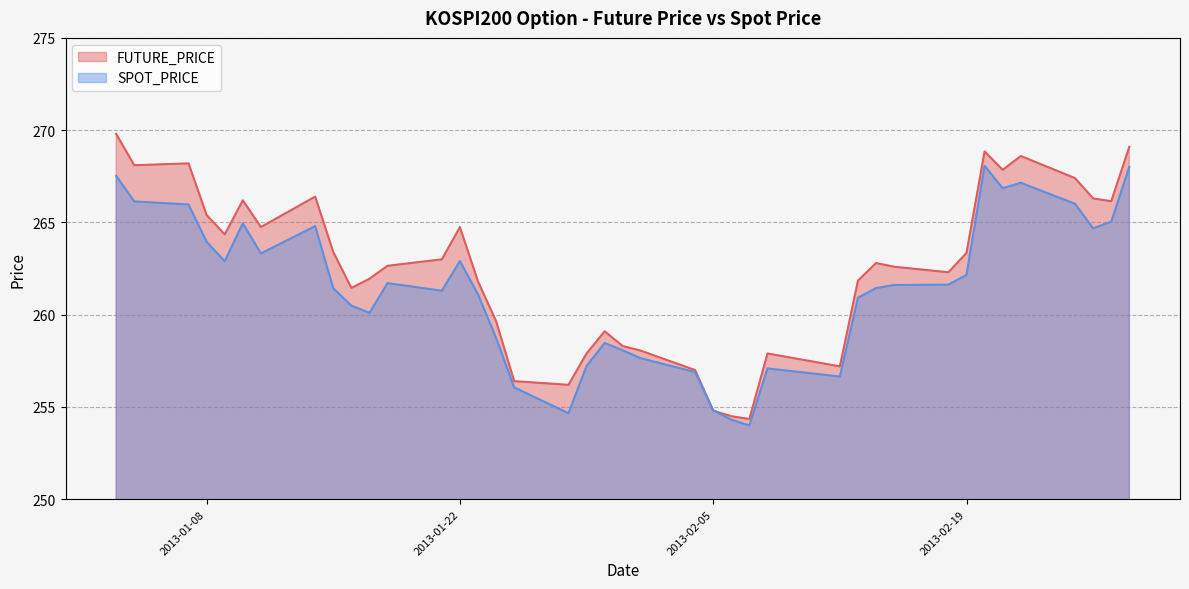

Rank the series at 2013-01-15 from lowest to highest value.

SPOT_PRICE, FUTURE_PRICE